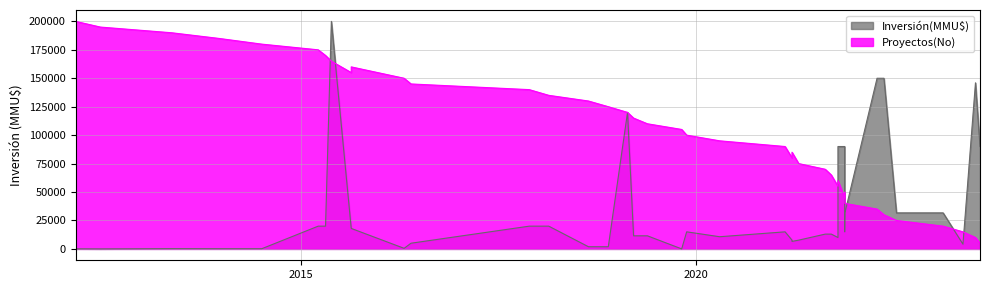

Which category has the lowest value across all series?

20/02/2012